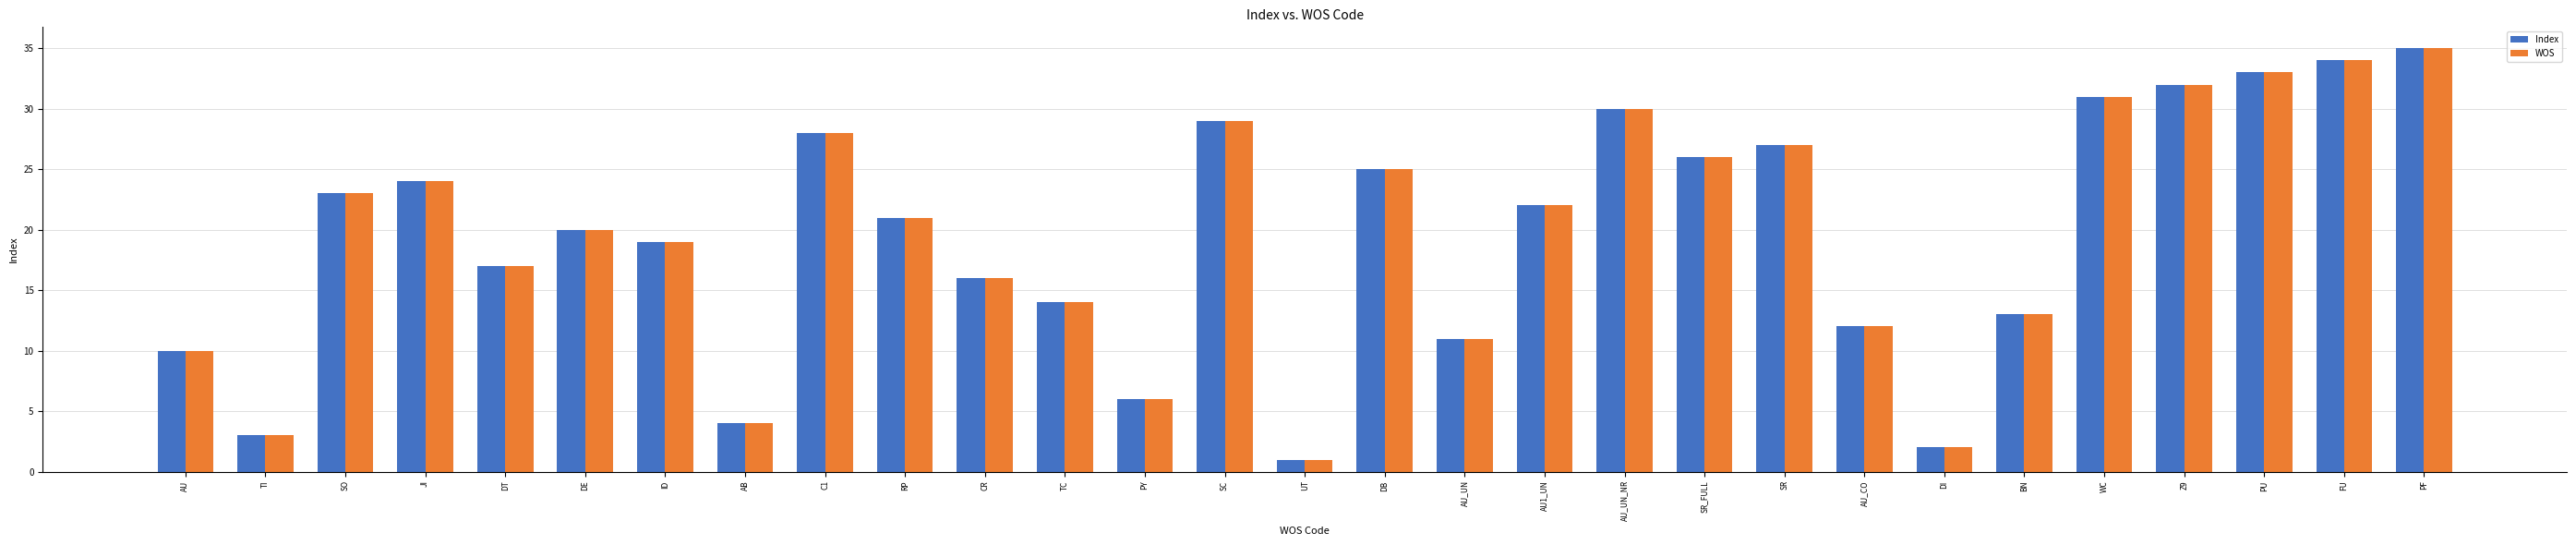

What is the label of the 28th bar from the right?

TI